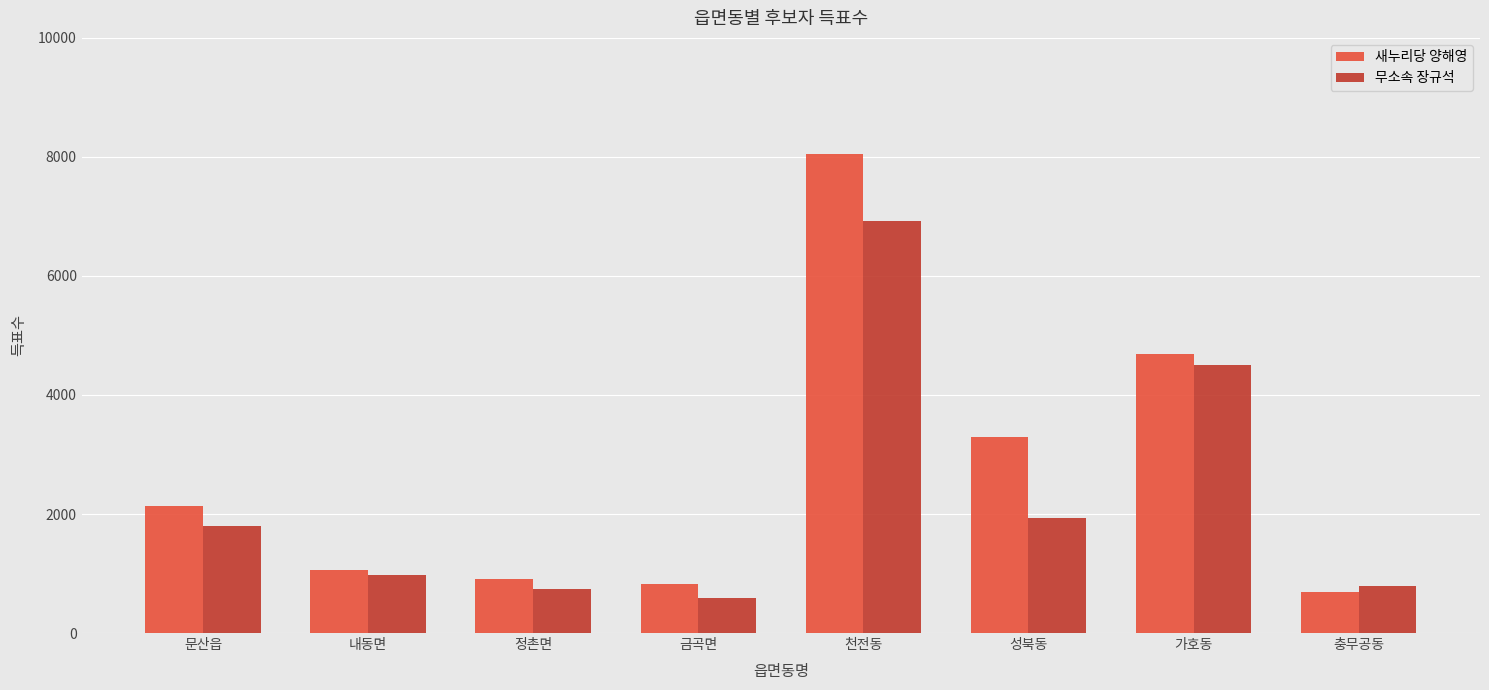

What is the label of the 5th bar from the left?

천전동